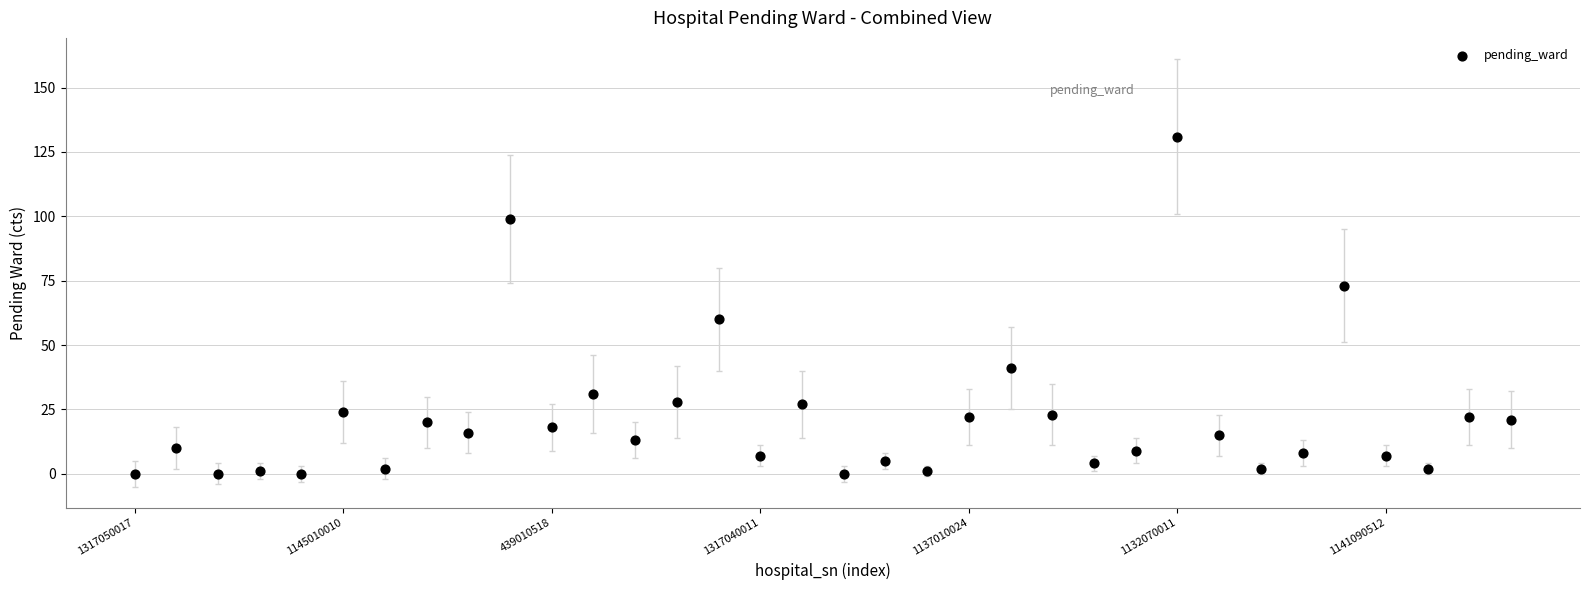

What is the range of Y values (max minus min)?

131